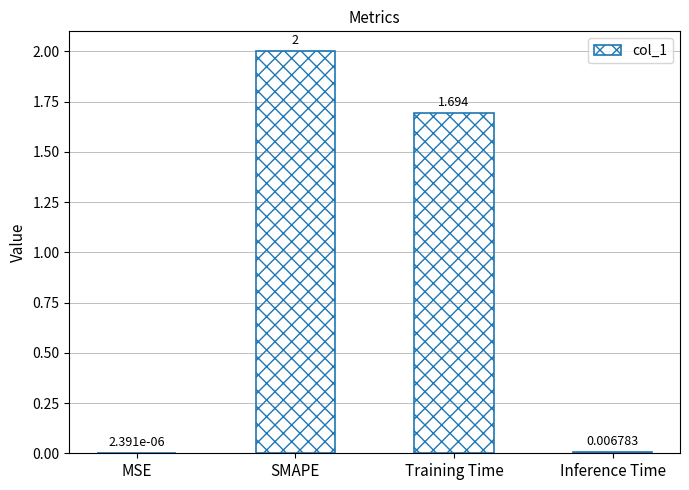

Between SMAPE and MSE, which is larger?

SMAPE